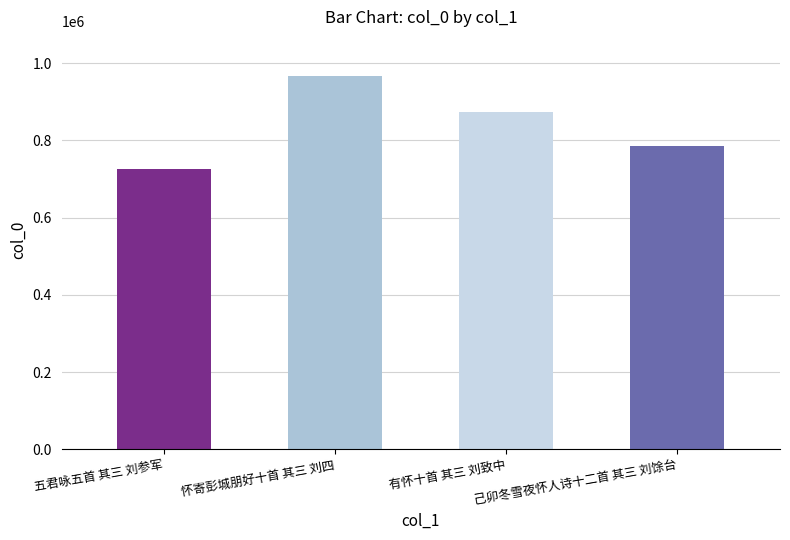

Is it true that the value at 怀寄彭城朋好十首 其三 刘四 is 635909?

False